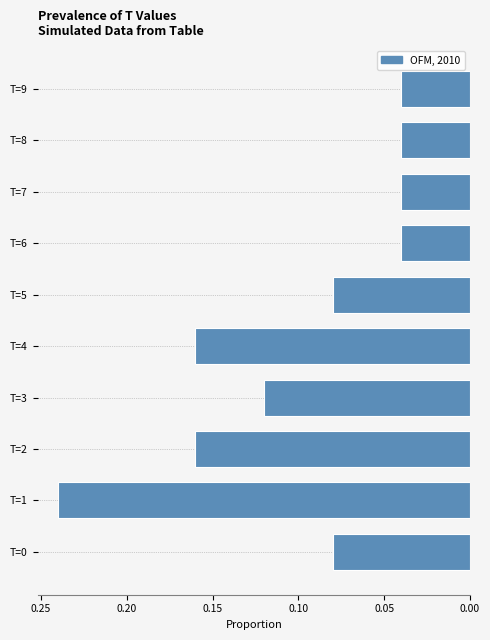

Is it true that the value at T=1 is 0.1?

False